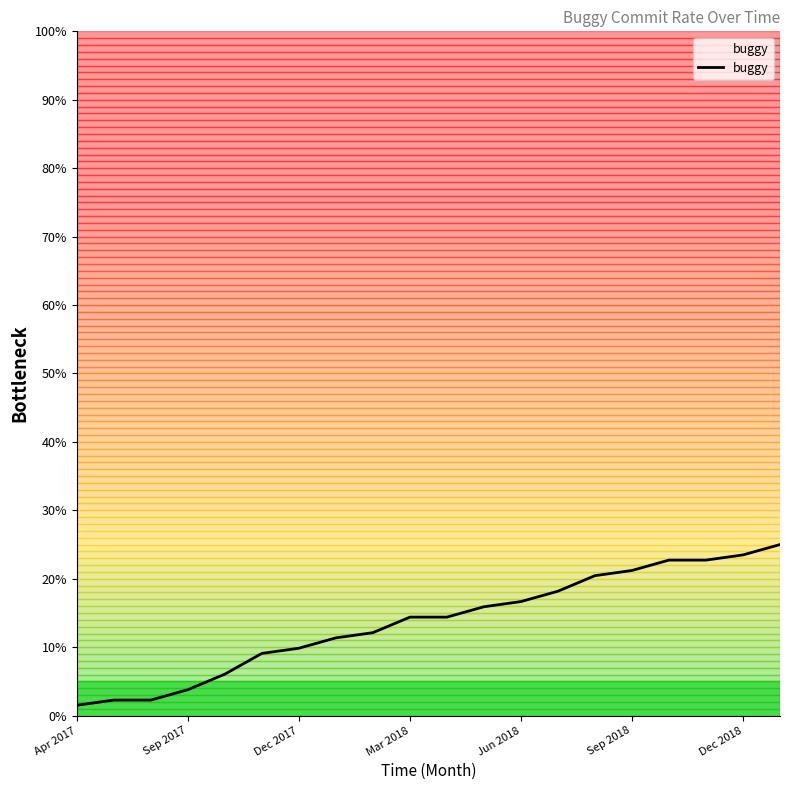

What is the difference between the maximum and minimum values?

23.5